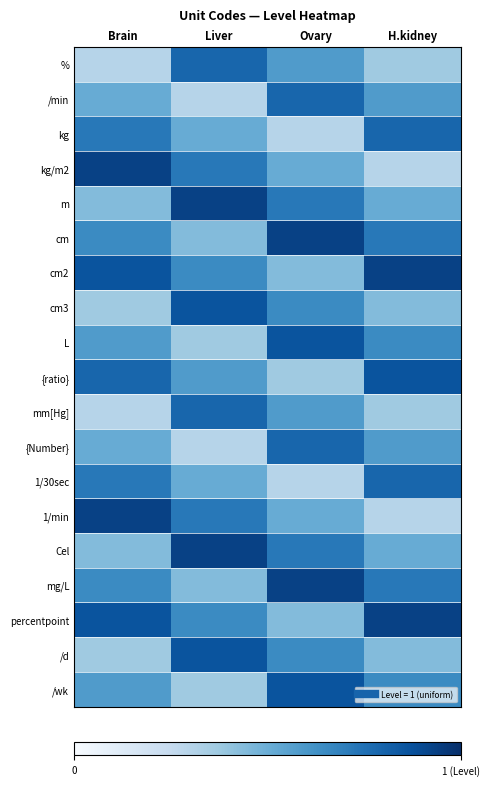

Reading left to right, list all the values displayed in this chart.

%: Brain=0.3	Liver=0.8	Ovary=0.6	H.kidney=0.4
/min: Brain=0.5	Liver=0.3	Ovary=0.8	H.kidney=0.6
kg: Brain=0.7	Liver=0.5	Ovary=0.3	H.kidney=0.8
kg/m2: Brain=0.9	Liver=0.7	Ovary=0.5	H.kidney=0.3
m: Brain=0.4	Liver=0.9	Ovary=0.7	H.kidney=0.5
cm: Brain=0.6	Liver=0.4	Ovary=0.9	H.kidney=0.7
cm2: Brain=0.9	Liver=0.6	Ovary=0.4	H.kidney=0.9
cm3: Brain=0.4	Liver=0.9	Ovary=0.6	H.kidney=0.4
L: Brain=0.6	Liver=0.4	Ovary=0.9	H.kidney=0.6
{ratio}: Brain=0.8	Liver=0.6	Ovary=0.4	H.kidney=0.9
mm[Hg]: Brain=0.3	Liver=0.8	Ovary=0.6	H.kidney=0.4
{Number}: Brain=0.5	Liver=0.3	Ovary=0.8	H.kidney=0.6
1/30sec: Brain=0.7	Liver=0.5	Ovary=0.3	H.kidney=0.8
1/min: Brain=0.9	Liver=0.7	Ovary=0.5	H.kidney=0.3
Cel: Brain=0.4	Liver=0.9	Ovary=0.7	H.kidney=0.5
mg/L: Brain=0.6	Liver=0.4	Ovary=0.9	H.kidney=0.7
percentpoint: Brain=0.9	Liver=0.6	Ovary=0.4	H.kidney=0.9
/d: Brain=0.4	Liver=0.9	Ovary=0.6	H.kidney=0.4
/wk: Brain=0.6	Liver=0.4	Ovary=0.9	H.kidney=0.6